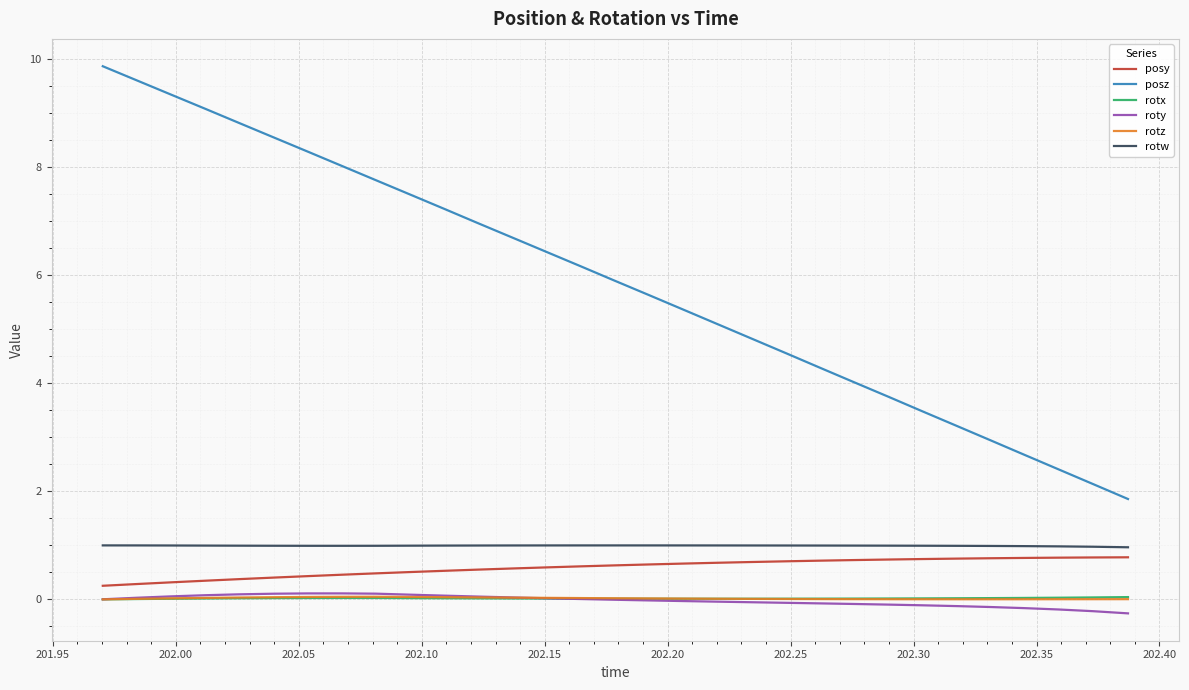

Which series has the largest total across all categories?

posz